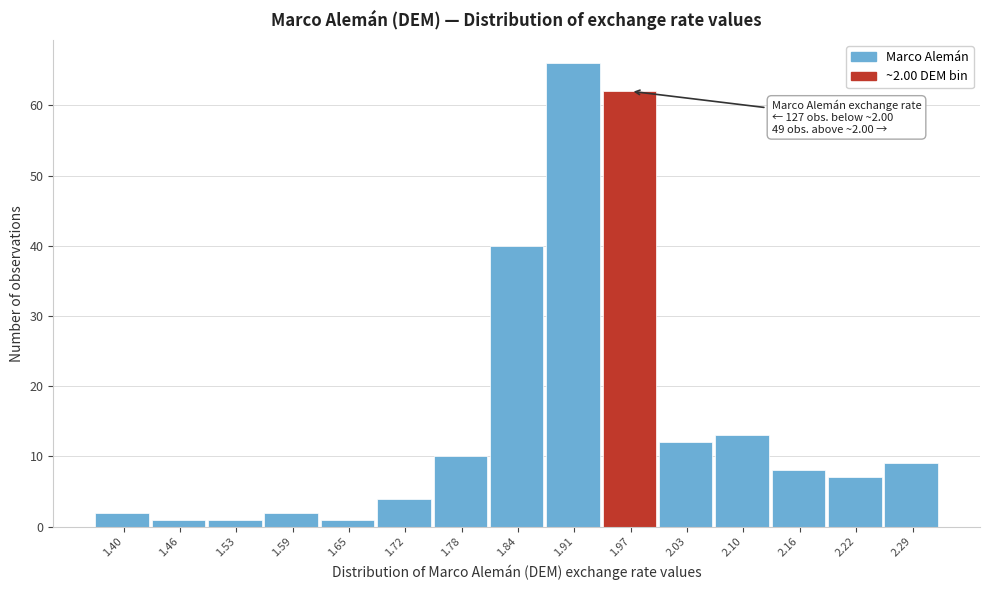

Reading left to right, transcribe all the data shown in this chart.

1.40=2	1.46=1	1.53=1	1.59=2	1.65=1	1.72=4	1.78=10	1.84=40	1.91=66	1.97=62	2.03=12	2.10=13	2.16=8	2.22=7	2.29=9